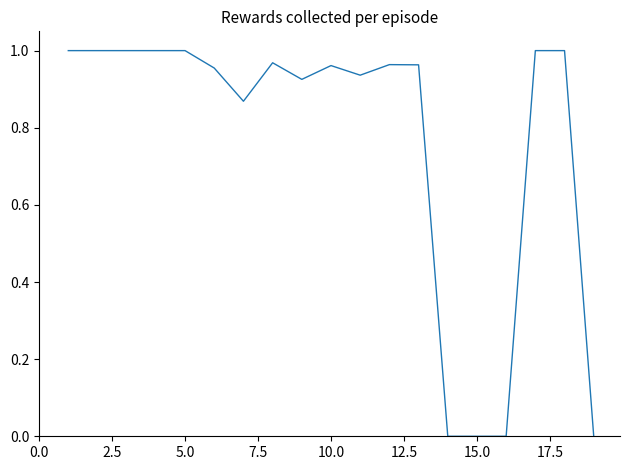

Does the chart display data point markers on the line(s)?

No